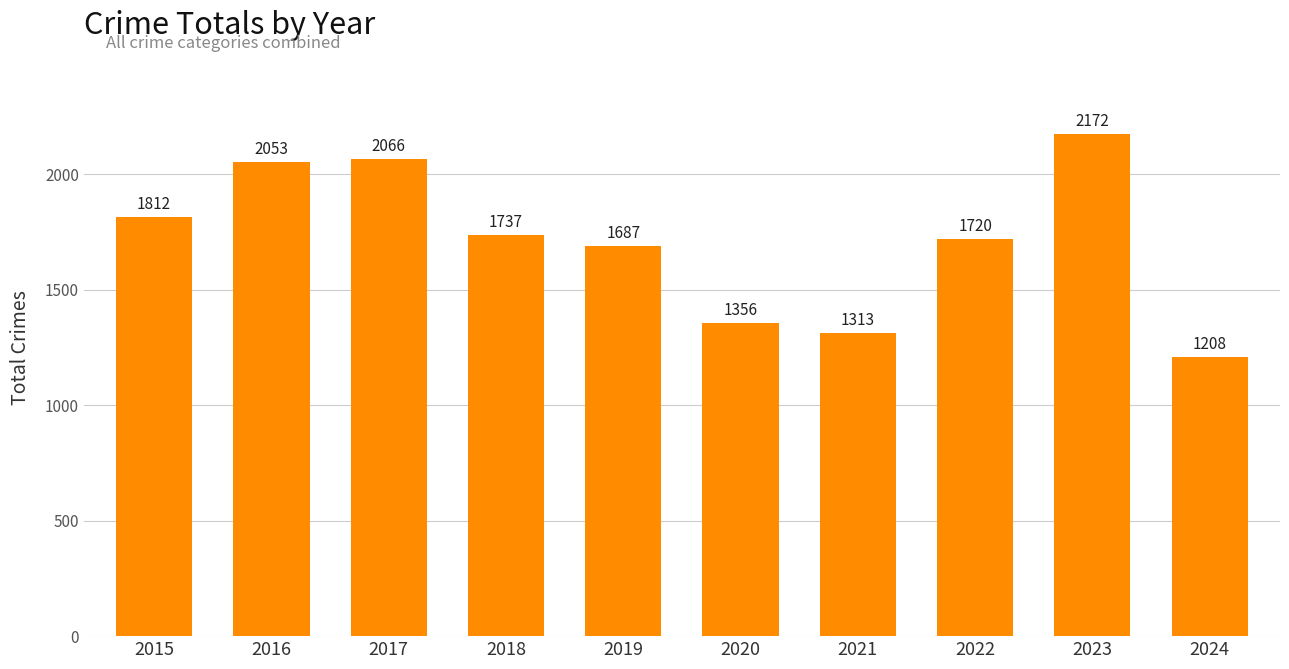

What is the difference between the maximum and second lowest values?

859